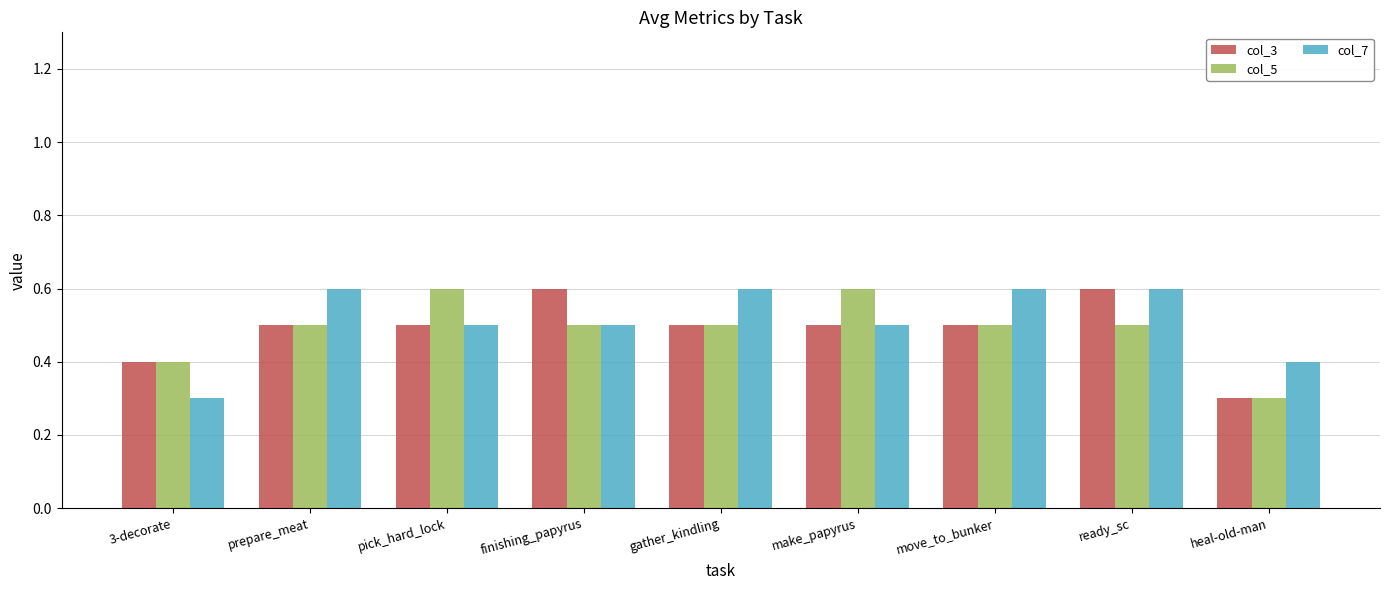

What is the smallest value displayed?

0.3